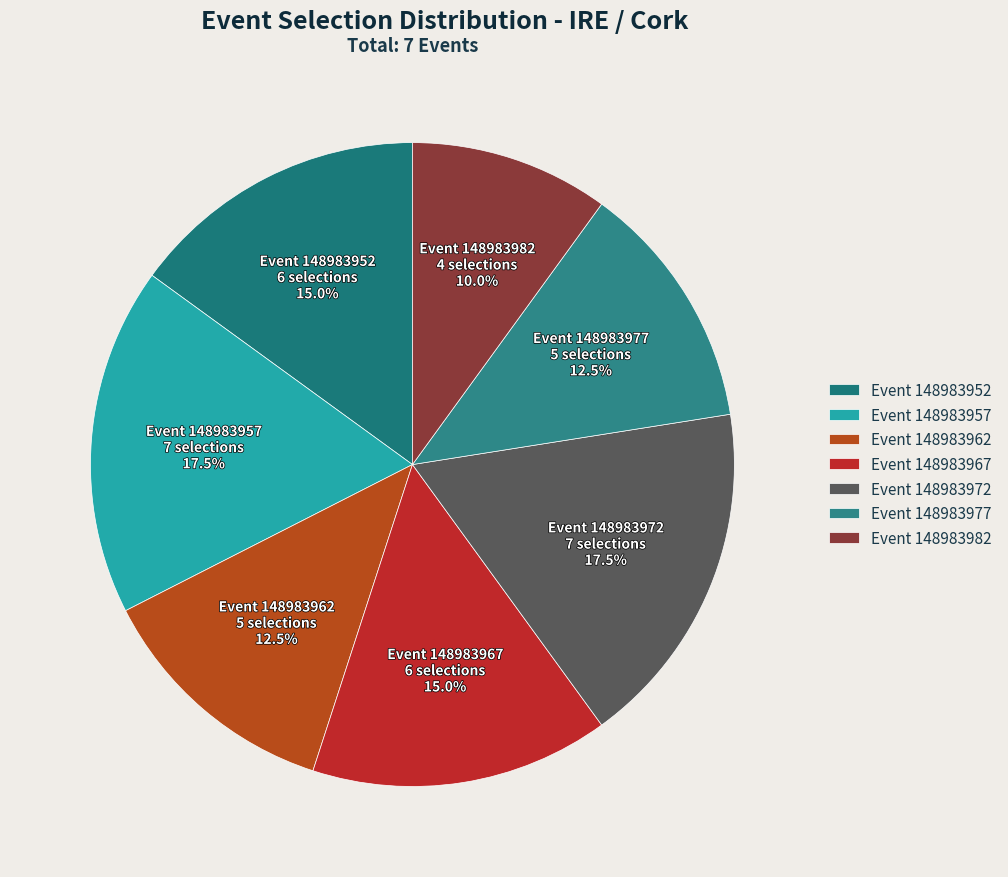

Is there any slice that represents more than half of the pie?

No